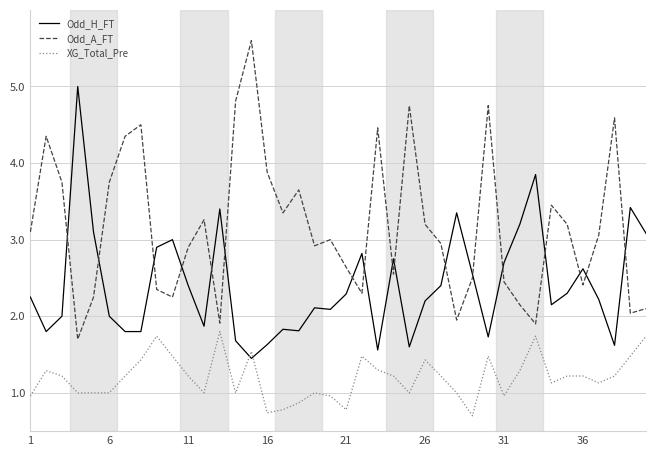

Rank the series by their maximum value, from lowest to highest.

XG_Total_Pre, Odd_H_FT, Odd_A_FT